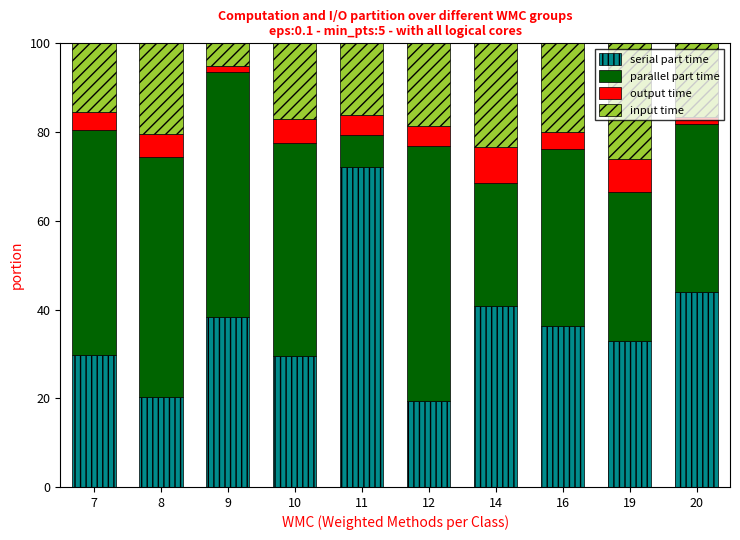

What is the sum of all serial part time values?

362.9